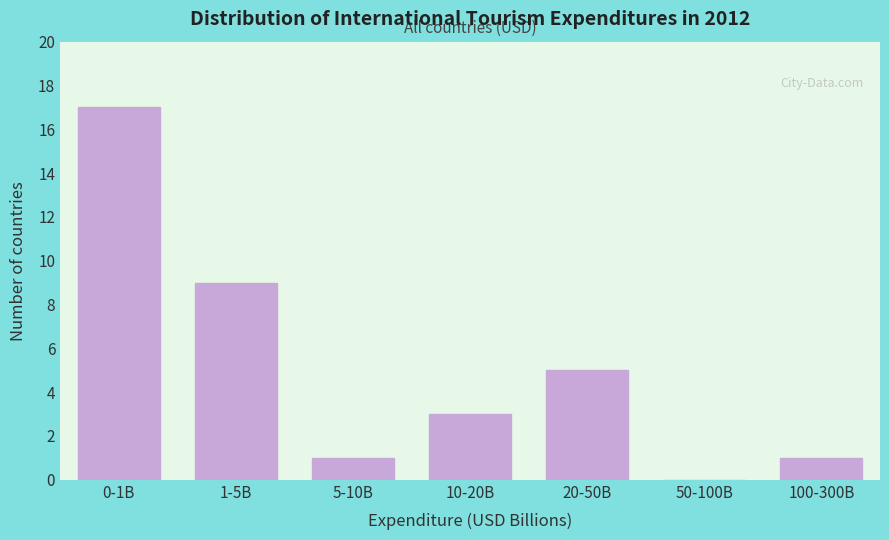

Reading right to left, list all the values displayed in this chart.

100-300B=1	50-100B=0	20-50B=5	10-20B=3	5-10B=1	1-5B=9	0-1B=17